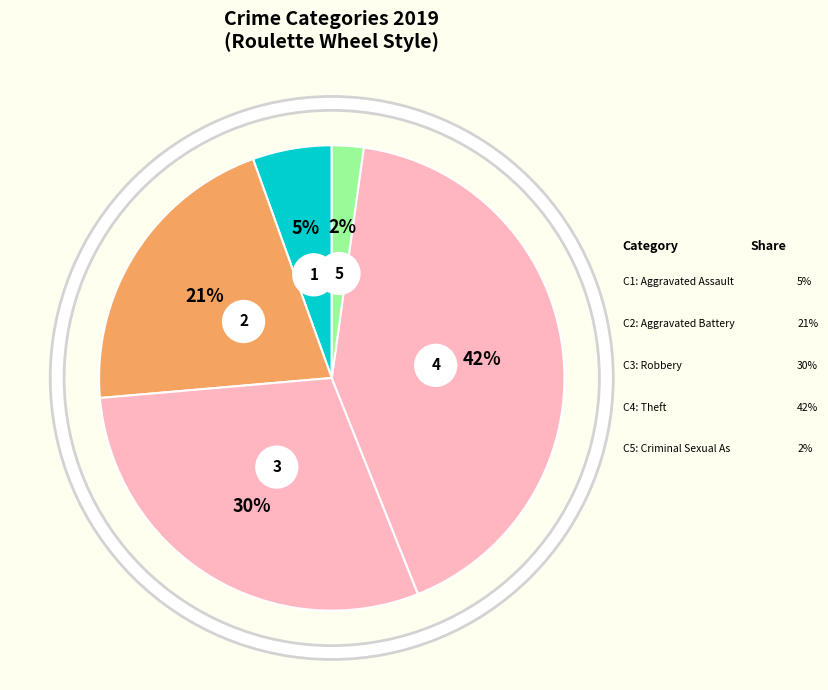

Count the number of slices in the pie.

5